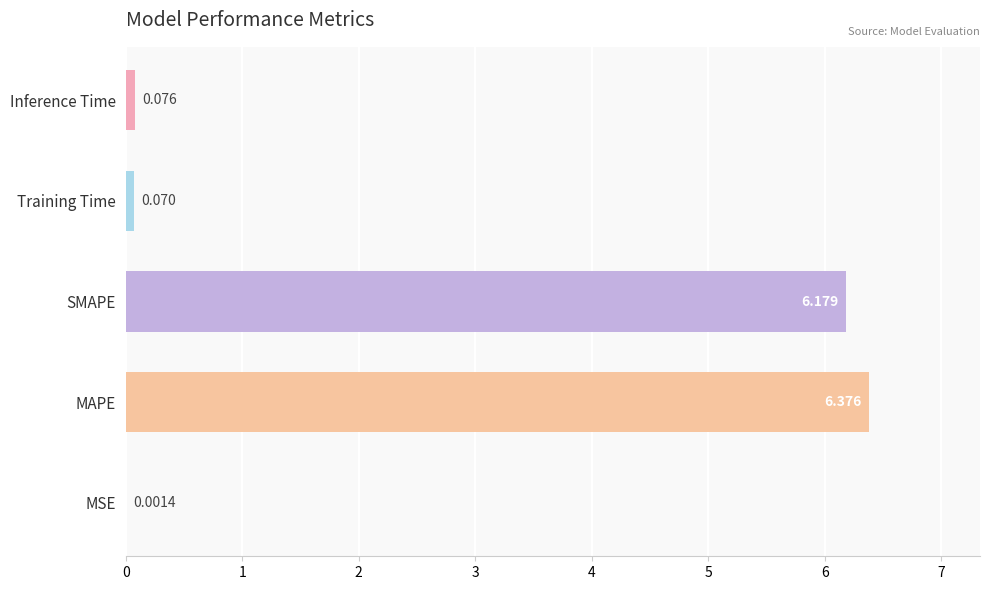

Which has a higher value, MSE or MAPE?

MAPE